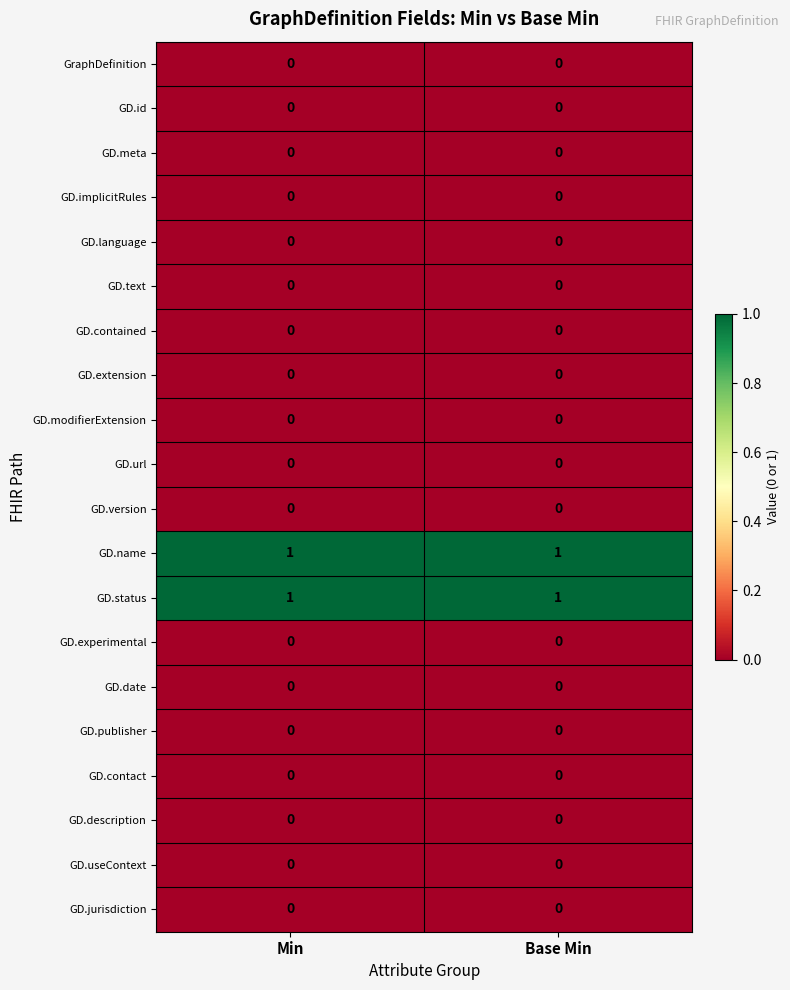

What is the total value across all series at Base Min?

2